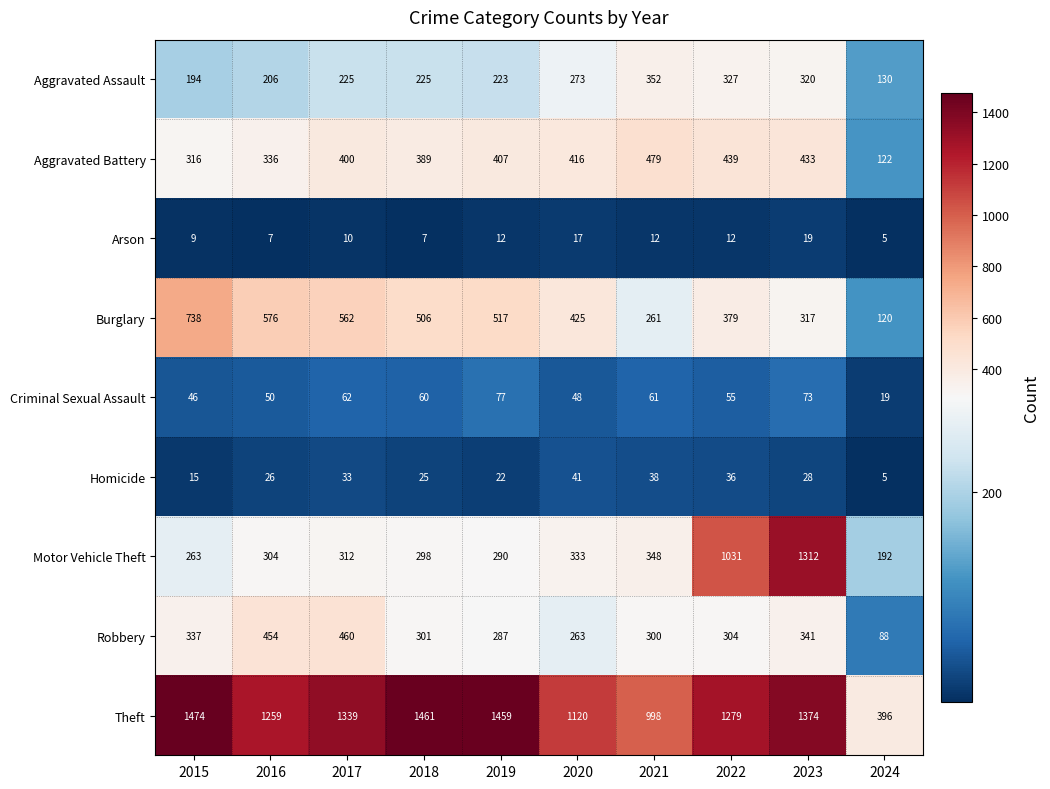

What value does the Criminal Sexual Assault series have at 2020, to the nearest 10?

50